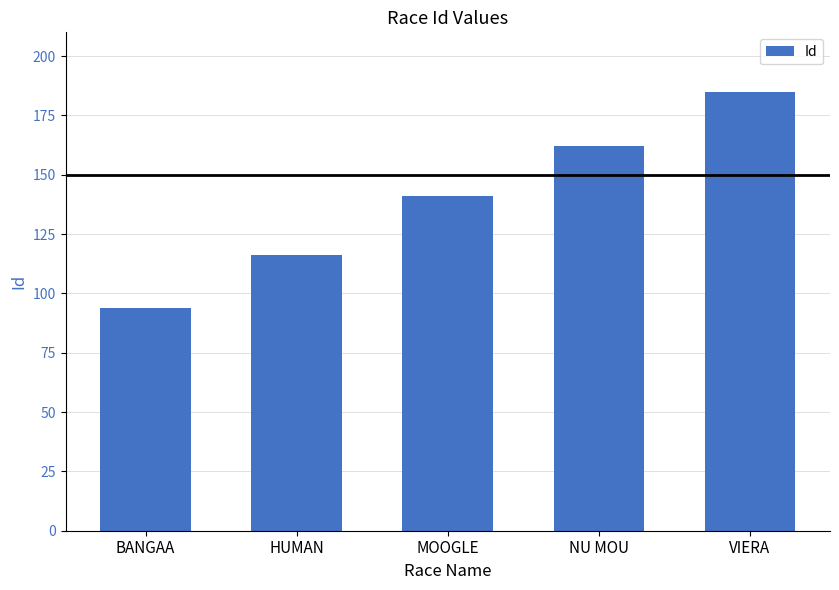

Is it true that the value at VIERA is 124?

False